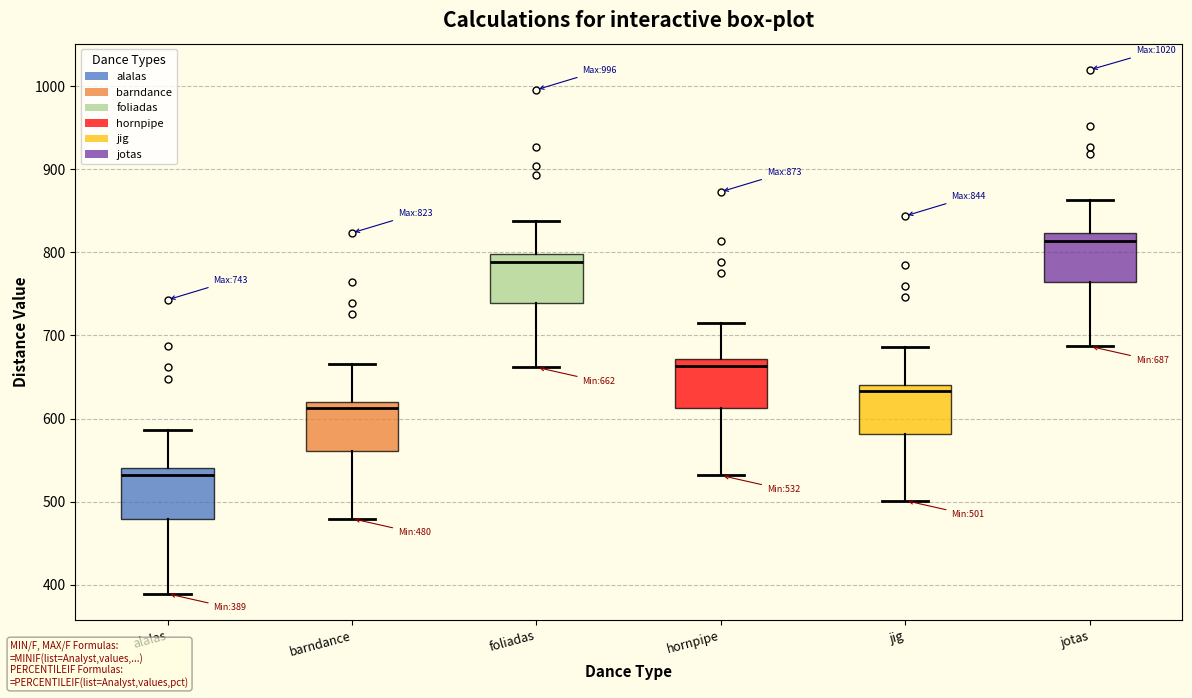

Which box's median line is the highest?

jotas